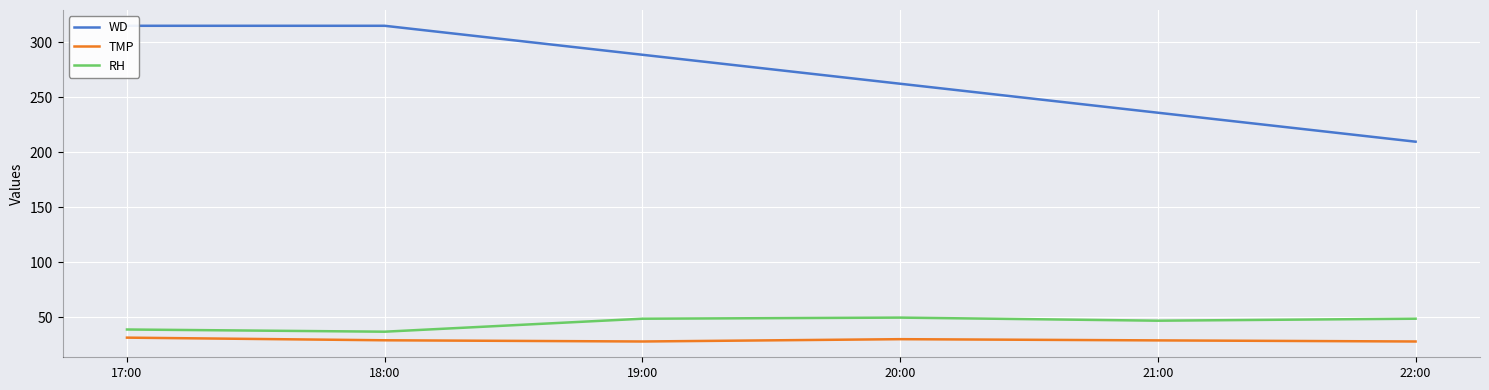

Reading right to left, what are all the values shown in this chart?

WD: 209.7	236.0	262.3	288.7	315.0	315.0
TMP: 28.1	29.1	30.2	28.1	29.2	31.6
RH: 48.8	47.0	49.8	48.8	37.0	39.0